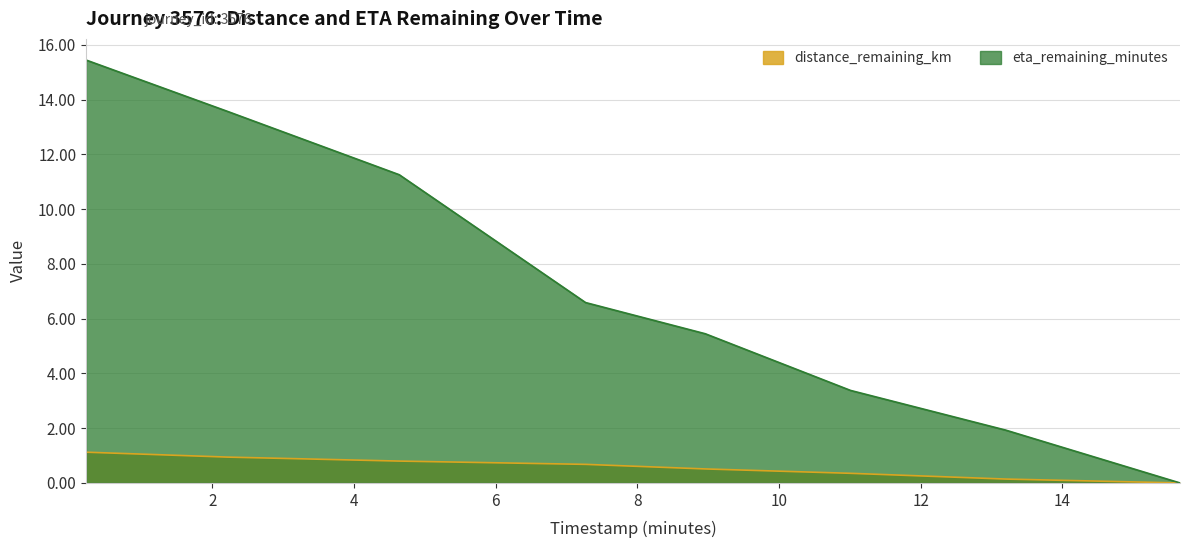

Is the value of eta_remaining_minutes at 2.22 greater than the value of distance_remaining_km at 2.22?

Yes